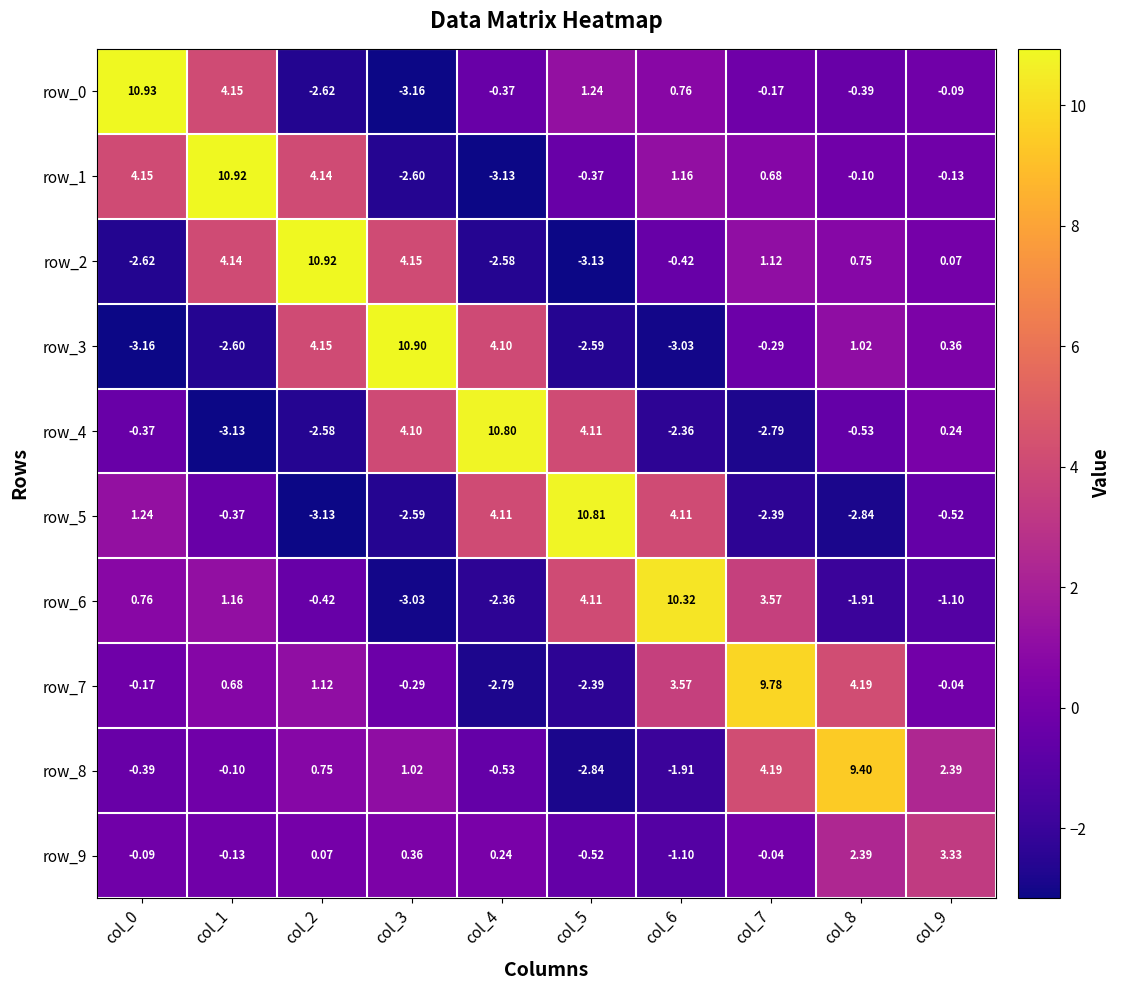

How many negative values does the row_4 series have?

6